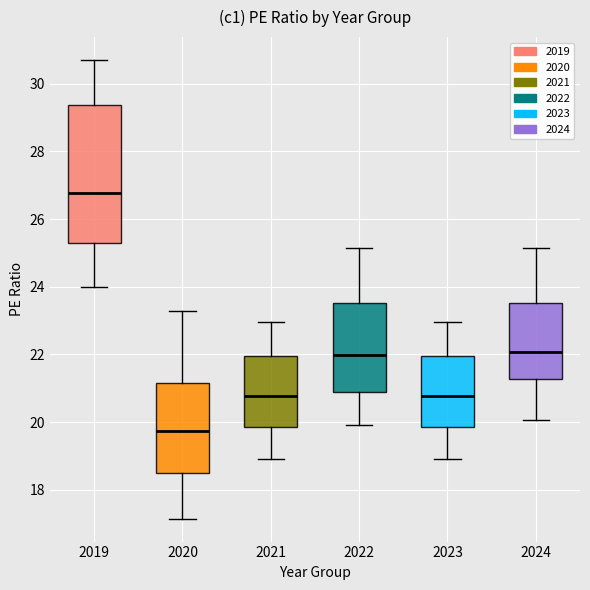

Comparing the boxes themselves (not the whiskers), which one is the tallest?

2019